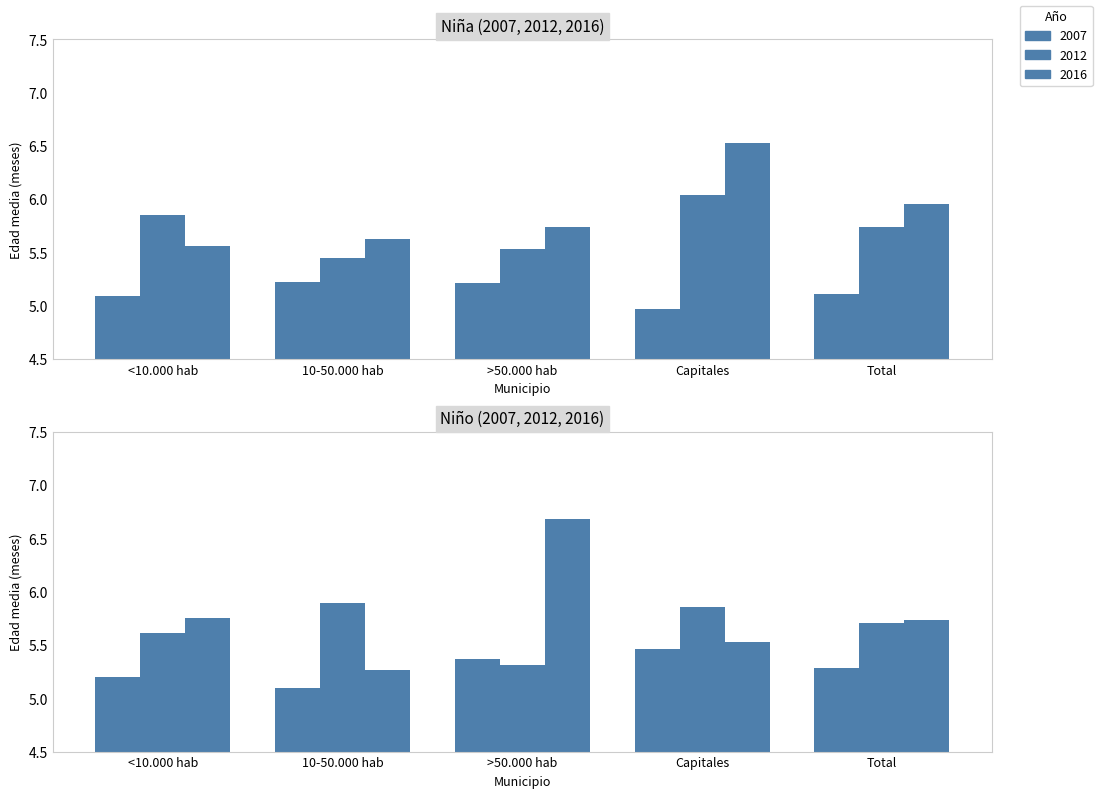

The Niño 2007 series shows 3.1 at >50.000 hab. True or false?

False